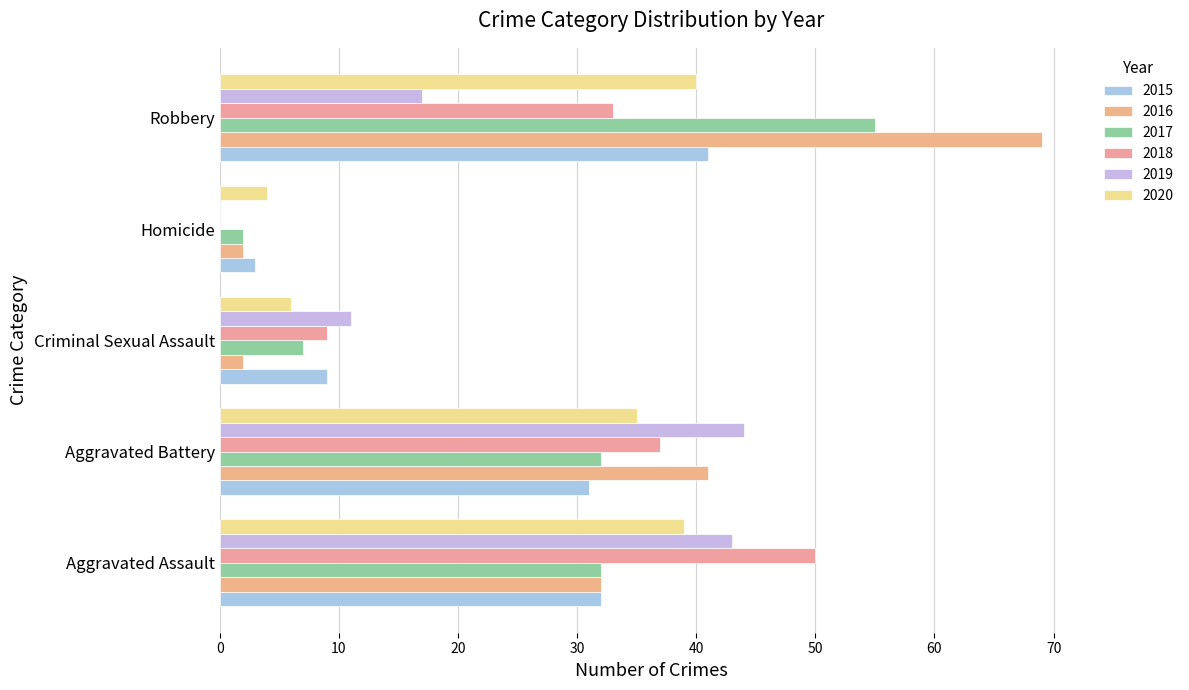

Between Criminal Sexual Assault and Robbery, which series saw the biggest shift?

2016